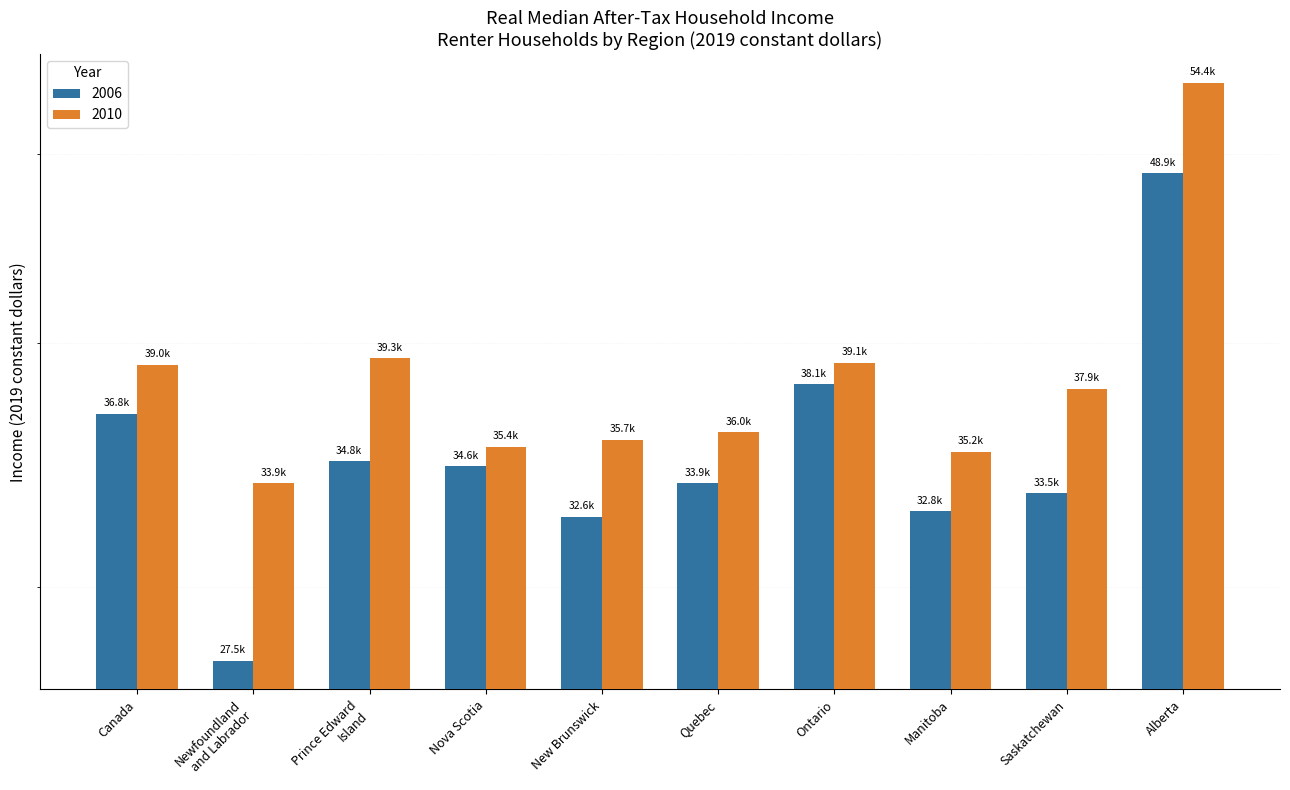

Reading left to right, extract all data points from this chart.

2006: 36800	27500	34800	34600	32600	33900	38100	32800	33500	48900
2010: 39000	33900	39300	35400	35700	36000	39100	35200	37900	54400